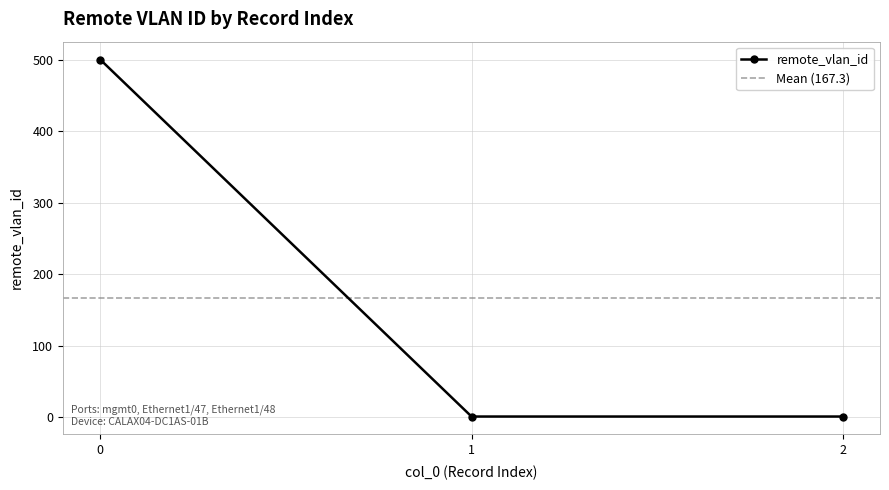

What is the difference between the maximum and minimum values?

499